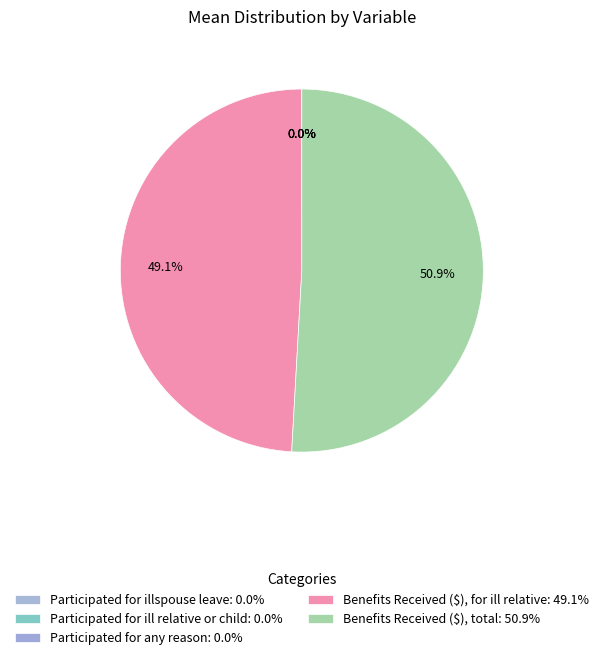

The Participated for any reason slice represents 10% of the pie. True or false?

False